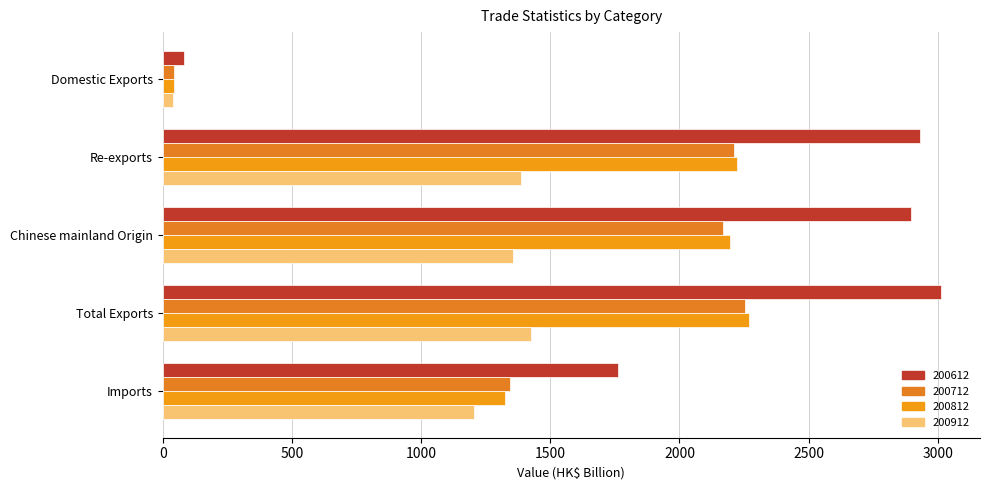

Reading right to left, transcribe all the data shown in this chart.

200612: Imports=1761.6	Total Exports=3012.5	Chinese mainland Origin=2896.4	Re-exports=2931.7	Domestic Exports=80.8
200712: Imports=1345.1	Total Exports=2253.9	Chinese mainland Origin=2169.8	Re-exports=2209.2	Domestic Exports=44.8
200812: Imports=1325.6	Total Exports=2268.7	Chinese mainland Origin=2196.4	Re-exports=2223.7	Domestic Exports=45.0
200912: Imports=1204.4	Total Exports=1425.7	Chinese mainland Origin=1355.7	Re-exports=1386.5	Domestic Exports=39.2